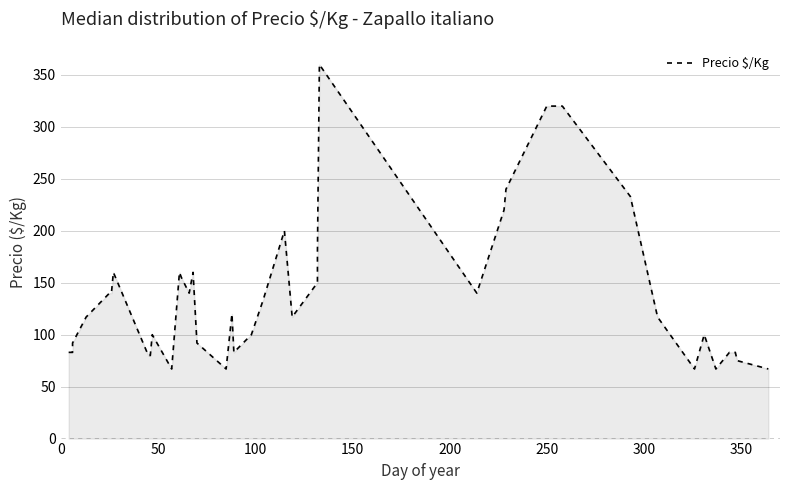

What is the greatest value displayed?

360